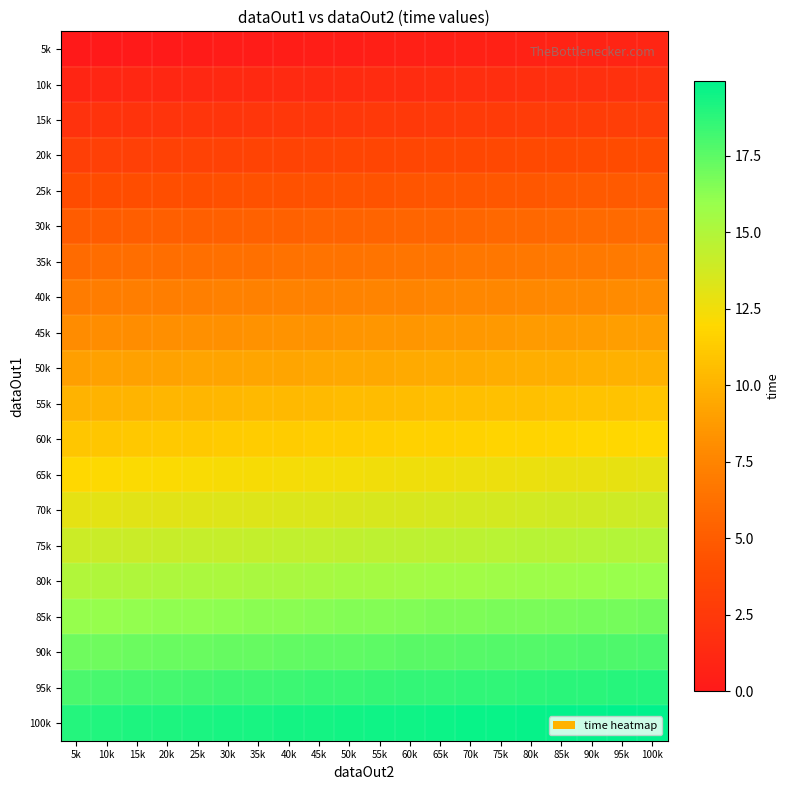

Reading left to right, list all the values displayed in this chart.

5k: 5k=0.0	10k=0.1	15k=0.1	20k=0.2	25k=0.2	30k=0.2	35k=0.3	40k=0.4	45k=0.4	50k=0.5	55k=0.5	60k=0.6	65k=0.6	70k=0.7	75k=0.7	80k=0.8	85k=0.8	90k=0.9	95k=0.9	100k=1.0
10k: 5k=1.0	10k=1.1	15k=1.1	20k=1.2	25k=1.2	30k=1.2	35k=1.3	40k=1.4	45k=1.4	50k=1.5	55k=1.5	60k=1.6	65k=1.6	70k=1.7	75k=1.7	80k=1.8	85k=1.8	90k=1.9	95k=1.9	100k=2.0
15k: 5k=2.0	10k=2.1	15k=2.1	20k=2.1	25k=2.2	30k=2.2	35k=2.3	40k=2.4	45k=2.4	50k=2.5	55k=2.5	60k=2.6	65k=2.6	70k=2.7	75k=2.7	80k=2.8	85k=2.8	90k=2.9	95k=2.9	100k=3.0
20k: 5k=3.0	10k=3.1	15k=3.1	20k=3.2	25k=3.2	30k=3.2	35k=3.3	40k=3.4	45k=3.4	50k=3.5	55k=3.5	60k=3.6	65k=3.6	70k=3.7	75k=3.7	80k=3.8	85k=3.8	90k=3.9	95k=3.9	100k=4.0
25k: 5k=4.0	10k=4.0	15k=4.1	20k=4.2	25k=4.2	30k=4.2	35k=4.3	40k=4.4	45k=4.4	50k=4.5	55k=4.5	60k=4.5	65k=4.6	70k=4.7	75k=4.7	80k=4.8	85k=4.8	90k=4.9	95k=4.9	100k=5.0
30k: 5k=5.0	10k=5.1	15k=5.1	20k=5.2	25k=5.2	30k=5.2	35k=5.3	40k=5.4	45k=5.4	50k=5.5	55k=5.5	60k=5.6	65k=5.6	70k=5.7	75k=5.7	80k=5.8	85k=5.8	90k=5.9	95k=5.9	100k=6.0
35k: 5k=6.0	10k=6.1	15k=6.1	20k=6.2	25k=6.2	30k=6.2	35k=6.3	40k=6.4	45k=6.4	50k=6.5	55k=6.5	60k=6.6	65k=6.6	70k=6.7	75k=6.7	80k=6.8	85k=6.8	90k=6.9	95k=6.9	100k=7.0
40k: 5k=7.0	10k=7.1	15k=7.1	20k=7.2	25k=7.2	30k=7.2	35k=7.3	40k=7.4	45k=7.4	50k=7.5	55k=7.5	60k=7.6	65k=7.6	70k=7.7	75k=7.7	80k=7.8	85k=7.8	90k=7.9	95k=7.9	100k=8.0
45k: 5k=8.0	10k=8.1	15k=8.1	20k=8.2	25k=8.2	30k=8.2	35k=8.3	40k=8.3	45k=8.4	50k=8.5	55k=8.5	60k=8.6	65k=8.6	70k=8.7	75k=8.7	80k=8.8	85k=8.8	90k=8.8	95k=8.9	100k=9.0
50k: 5k=9.0	10k=9.1	15k=9.1	20k=9.2	25k=9.2	30k=9.2	35k=9.3	40k=9.3	45k=9.4	50k=9.5	55k=9.5	60k=9.6	65k=9.6	70k=9.7	75k=9.7	80k=9.8	85k=9.8	90k=9.9	95k=9.9	100k=10.0
55k: 5k=10.0	10k=10.1	15k=10.1	20k=10.2	25k=10.2	30k=10.2	35k=10.3	40k=10.4	45k=10.4	50k=10.5	55k=10.5	60k=10.6	65k=10.6	70k=10.7	75k=10.7	80k=10.8	85k=10.8	90k=10.9	95k=10.9	100k=11.0
60k: 5k=11.0	10k=11.1	15k=11.1	20k=11.2	25k=11.2	30k=11.2	35k=11.3	40k=11.4	45k=11.4	50k=11.5	55k=11.5	60k=11.6	65k=11.6	70k=11.7	75k=11.7	80k=11.8	85k=11.8	90k=11.9	95k=11.9	100k=12.0
65k: 5k=12.0	10k=12.1	15k=12.1	20k=12.2	25k=12.2	30k=12.2	35k=12.3	40k=12.4	45k=12.4	50k=12.5	55k=12.5	60k=12.6	65k=12.6	70k=12.7	75k=12.7	80k=12.8	85k=12.8	90k=12.9	95k=12.9	100k=13.0
70k: 5k=13.0	10k=13.1	15k=13.1	20k=13.2	25k=13.2	30k=13.2	35k=13.3	40k=13.4	45k=13.4	50k=13.5	55k=13.5	60k=13.6	65k=13.6	70k=13.7	75k=13.7	80k=13.8	85k=13.8	90k=13.9	95k=13.9	100k=14.0
75k: 5k=14.0	10k=14.1	15k=14.1	20k=14.2	25k=14.2	30k=14.2	35k=14.3	40k=14.4	45k=14.4	50k=14.5	55k=14.5	60k=14.6	65k=14.6	70k=14.7	75k=14.7	80k=14.8	85k=14.8	90k=14.9	95k=14.9	100k=15.0
80k: 5k=15.0	10k=15.1	15k=15.1	20k=15.2	25k=15.2	30k=15.2	35k=15.3	40k=15.4	45k=15.4	50k=15.5	55k=15.5	60k=15.6	65k=15.6	70k=15.7	75k=15.7	80k=15.8	85k=15.8	90k=15.9	95k=15.9	100k=16.0
85k: 5k=16.0	10k=16.1	15k=16.1	20k=16.2	25k=16.2	30k=16.2	35k=16.3	40k=16.4	45k=16.4	50k=16.4	55k=16.5	60k=16.6	65k=16.6	70k=16.7	75k=16.7	80k=16.8	85k=16.8	90k=16.9	95k=16.9	100k=16.9
90k: 5k=17.0	10k=17.1	15k=17.1	20k=17.2	25k=17.2	30k=17.2	35k=17.3	40k=17.4	45k=17.4	50k=17.4	55k=17.5	60k=17.6	65k=17.6	70k=17.7	75k=17.7	80k=17.8	85k=17.8	90k=17.9	95k=17.9	100k=17.9
95k: 5k=18.0	10k=18.1	15k=18.1	20k=18.2	25k=18.2	30k=18.2	35k=18.3	40k=18.4	45k=18.4	50k=18.4	55k=18.5	60k=18.6	65k=18.6	70k=18.7	75k=18.7	80k=18.8	85k=18.8	90k=18.9	95k=18.9	100k=18.9
100k: 5k=19.0	10k=19.1	15k=19.1	20k=19.2	25k=19.2	30k=19.2	35k=19.3	40k=19.4	45k=19.4	50k=19.5	55k=19.5	60k=19.6	65k=19.6	70k=19.7	75k=19.7	80k=19.8	85k=19.8	90k=19.9	95k=19.9	100k=20.0